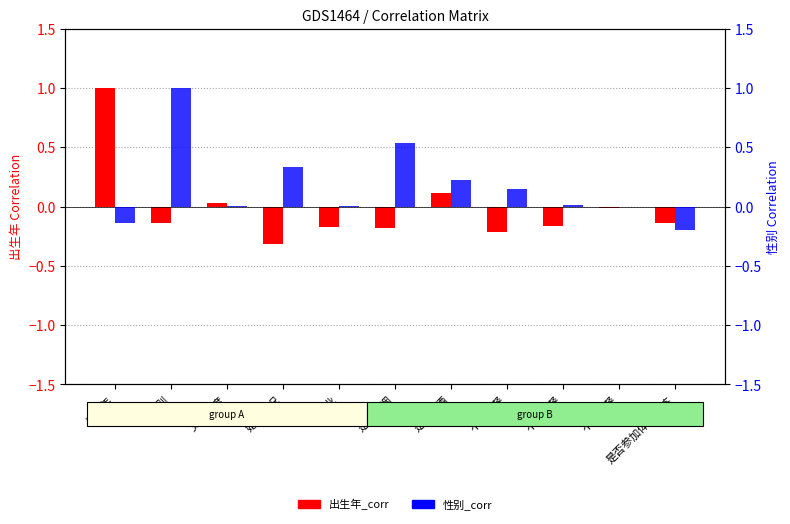

Rank the series at 不吃早餐 from lowest to highest value.

出生年_corr, 性别_corr